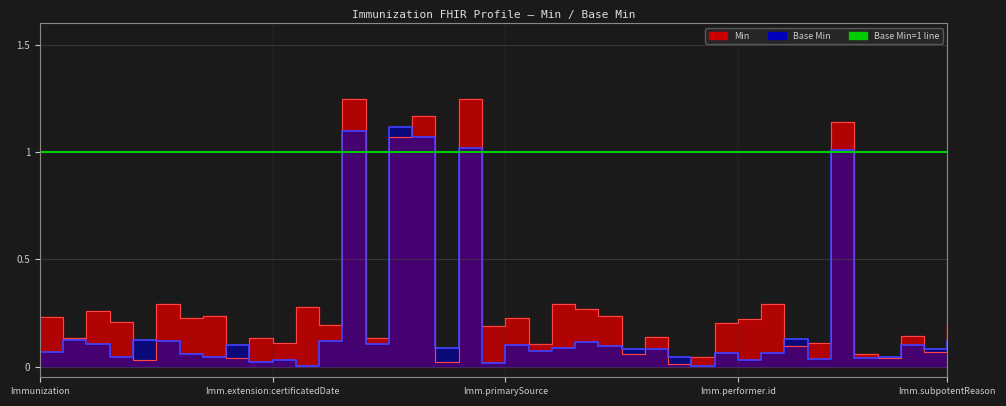

True or false: the data shows 0.1 at Immunization.isSubpotent.

True